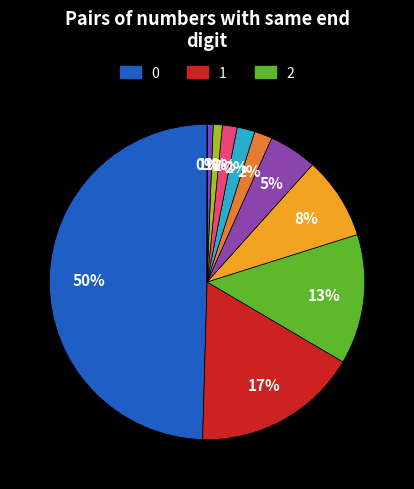

Does any single category account for the majority?

No